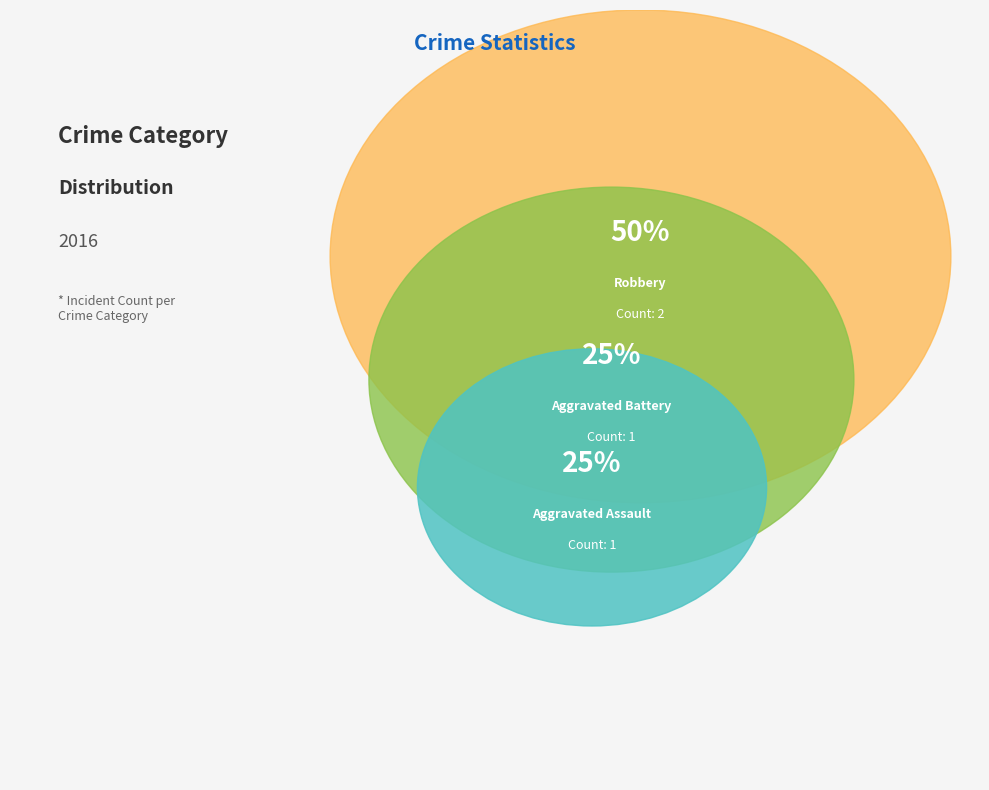

What percentage is NOT represented by Aggravated Assault?

75.0%